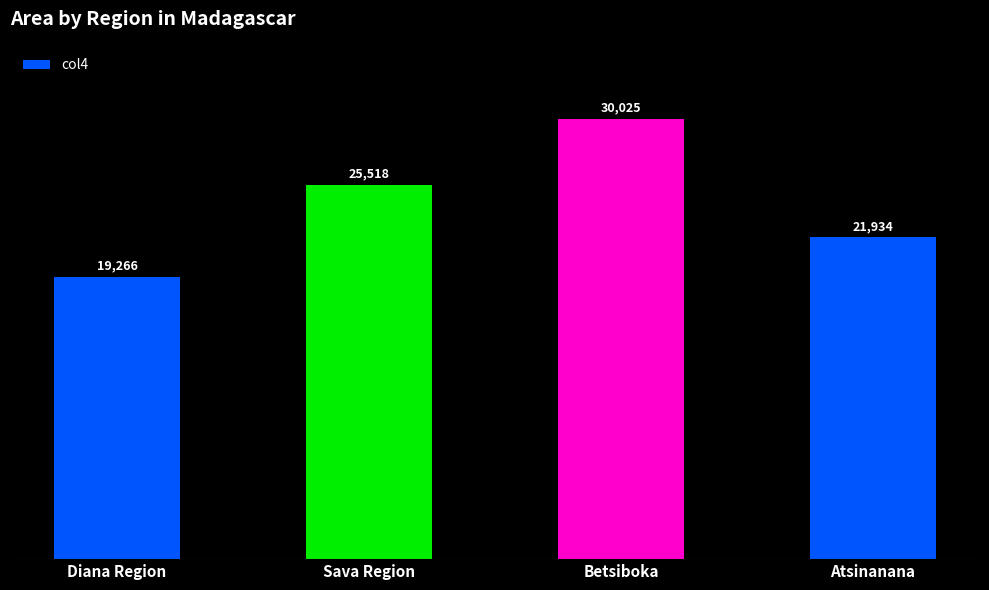

How many categories are shown in the chart?

4